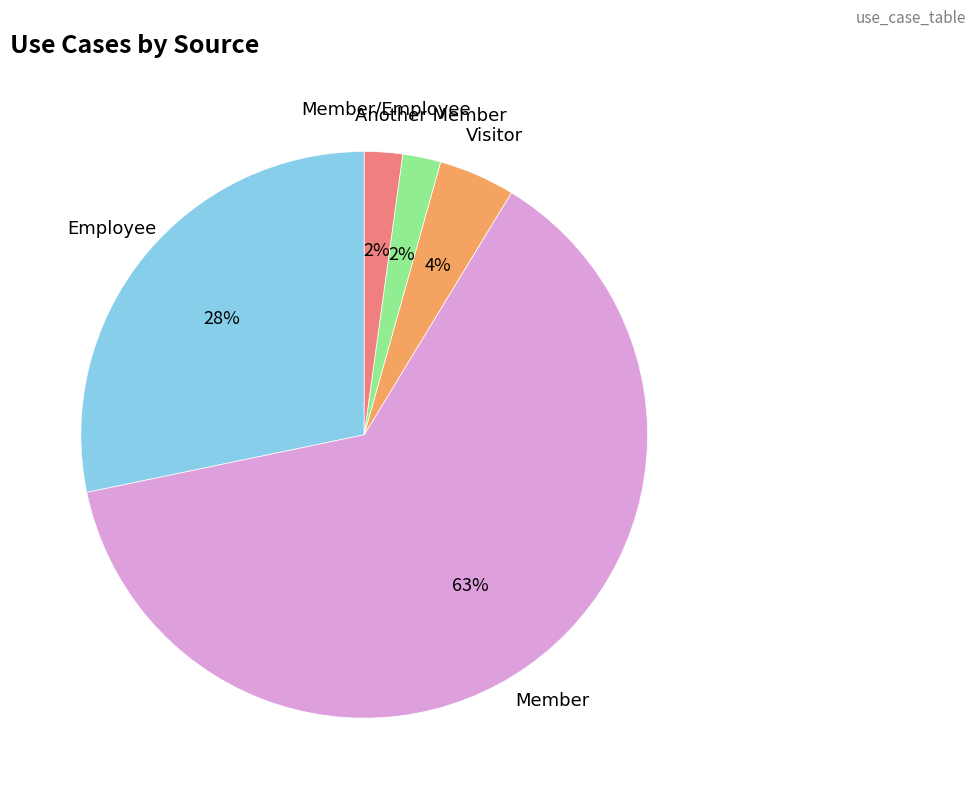

Which category has the biggest portion of the pie?

Member